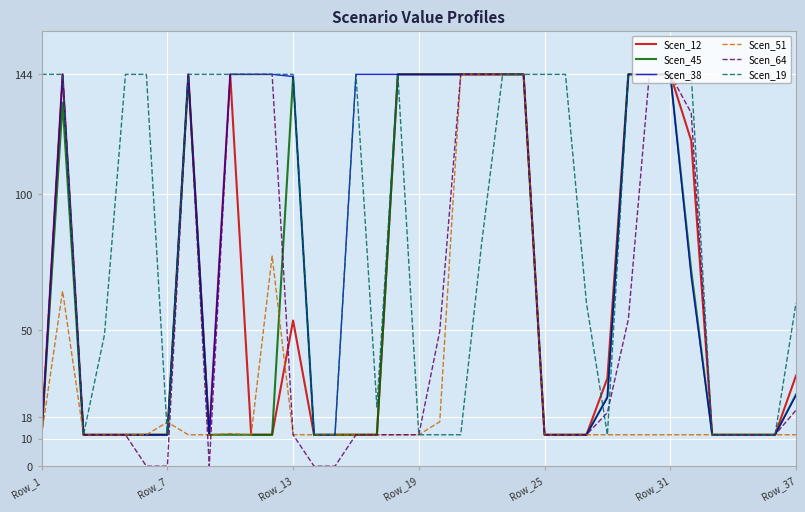

What is the lowest value of the Scen_12 series?

11.6